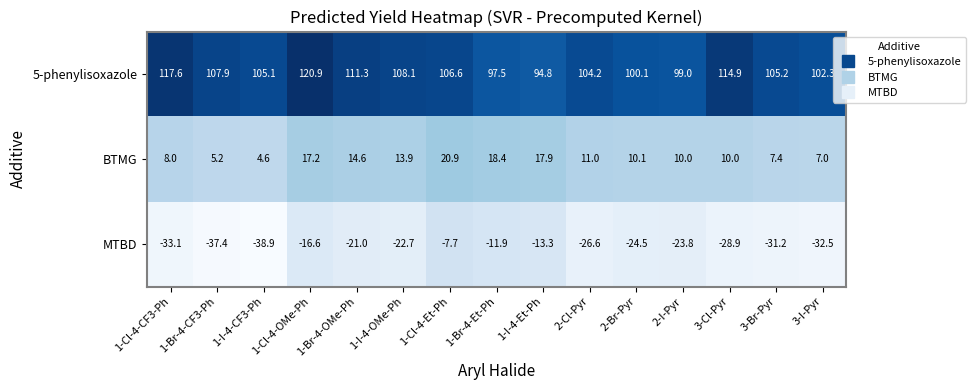

The BTMG series shows 10.1 at 2-Br-Pyr. True or false?

True